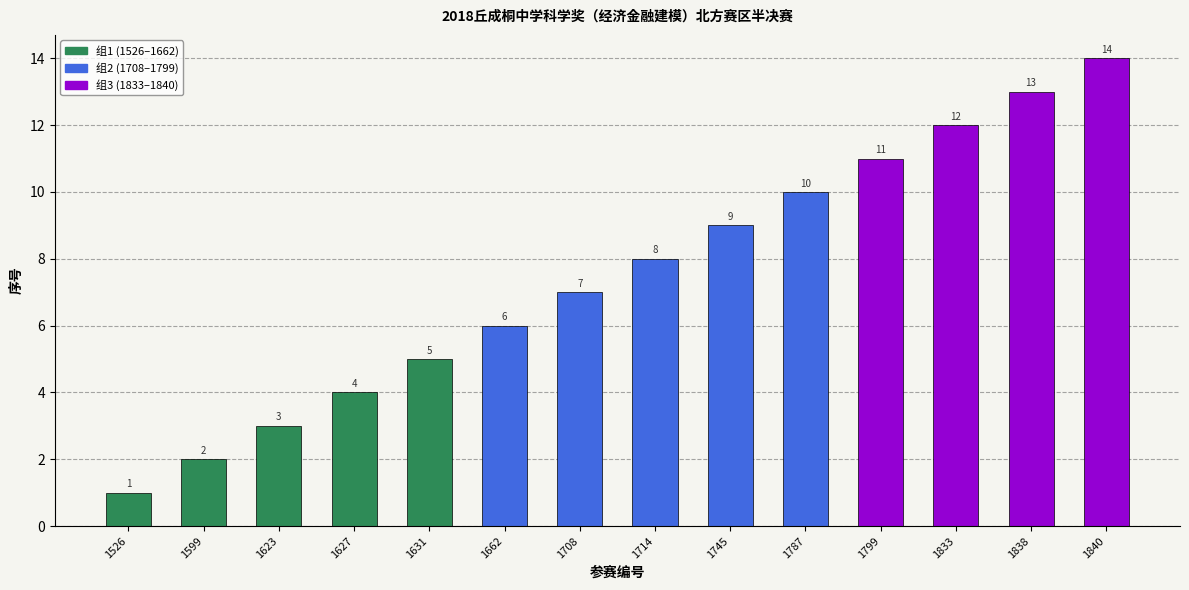

What is the smallest value displayed?

1